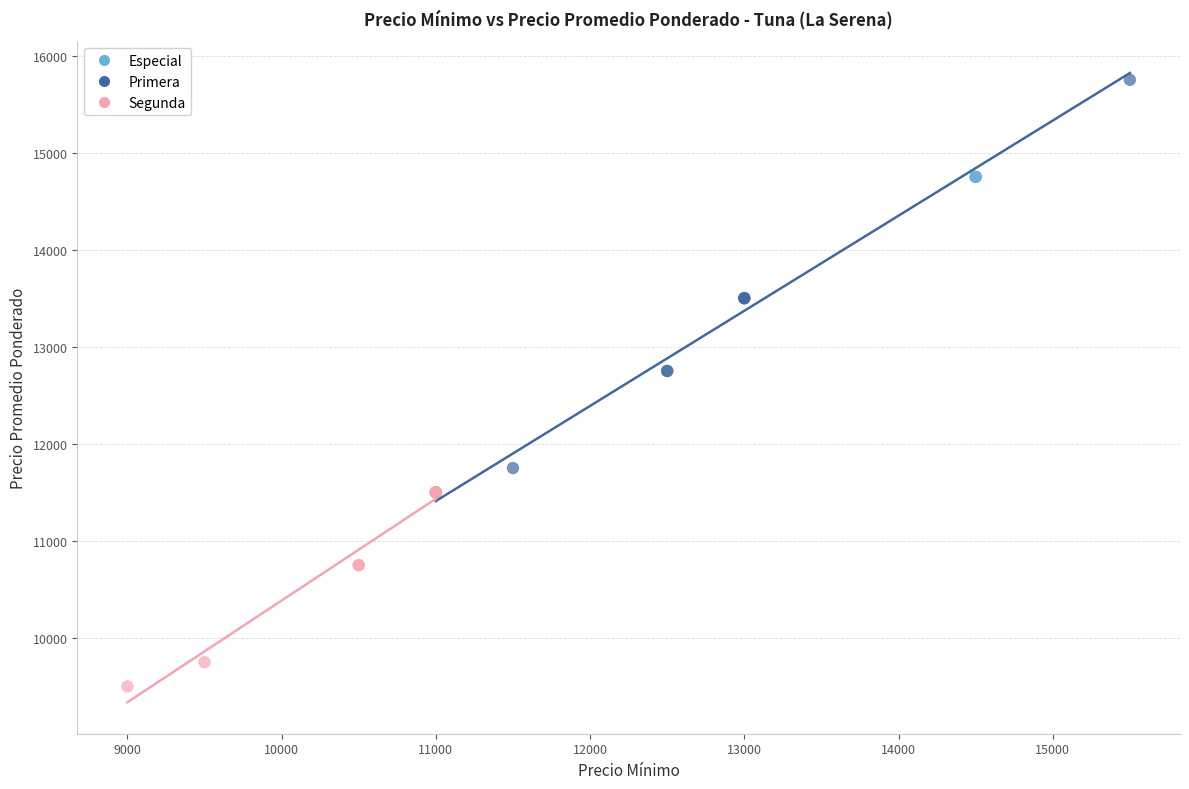

Which series reaches the minimum Y coordinate?

Segunda